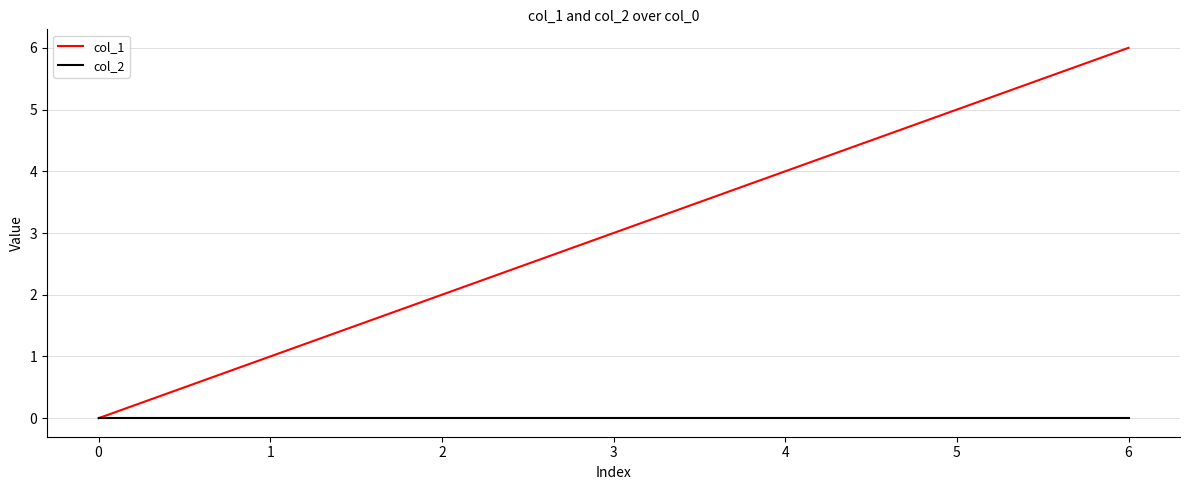

Rank the series at 5 from lowest to highest value.

col_2, col_1